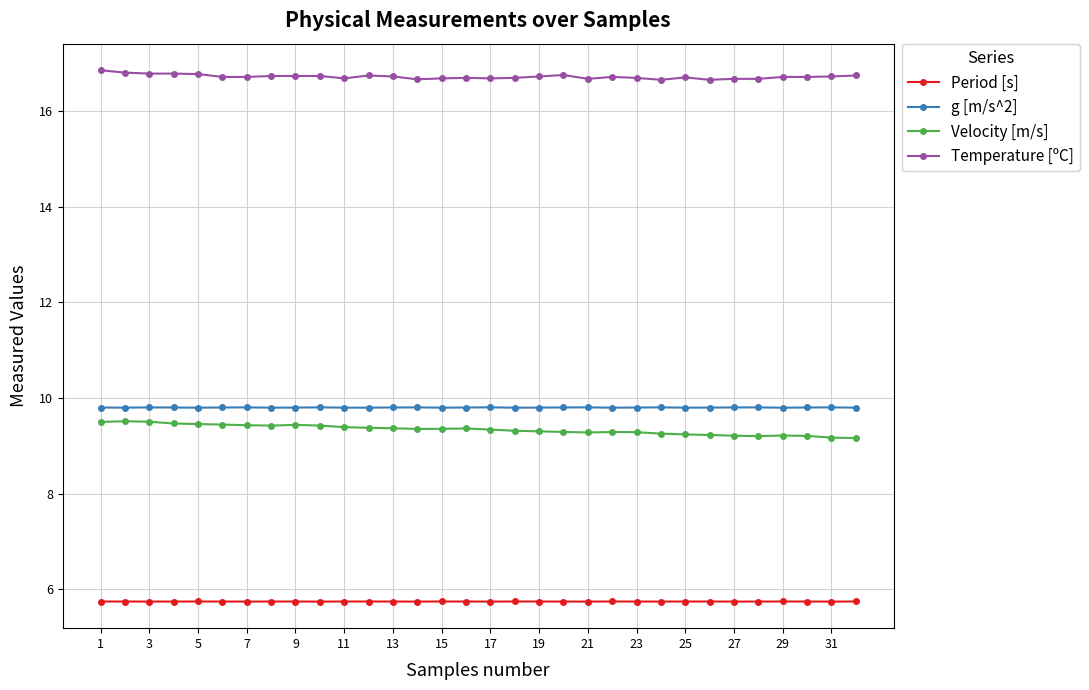

True or false: Temperature [ºC] and g [m/s^2] intersect in this chart.

False